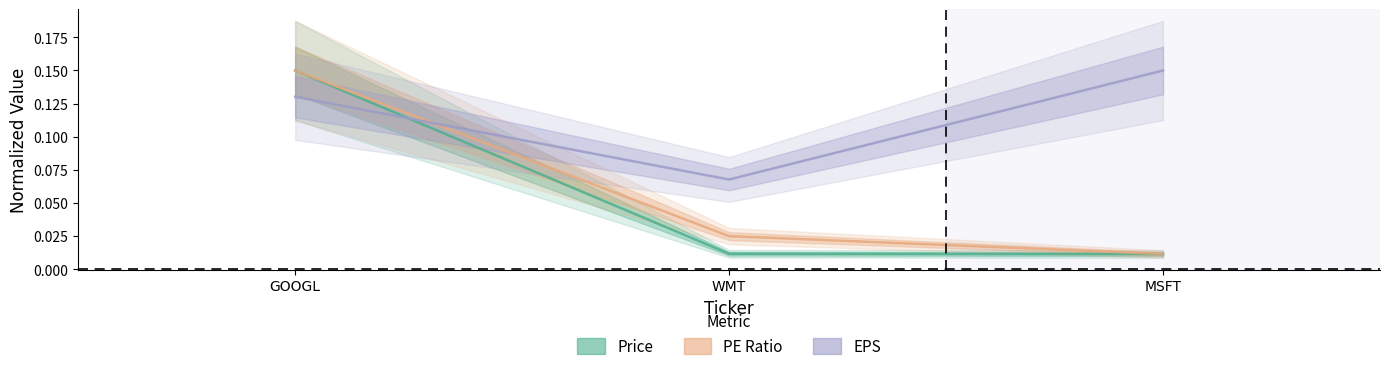

What is the label of the 3rd point from the left?

MSFT